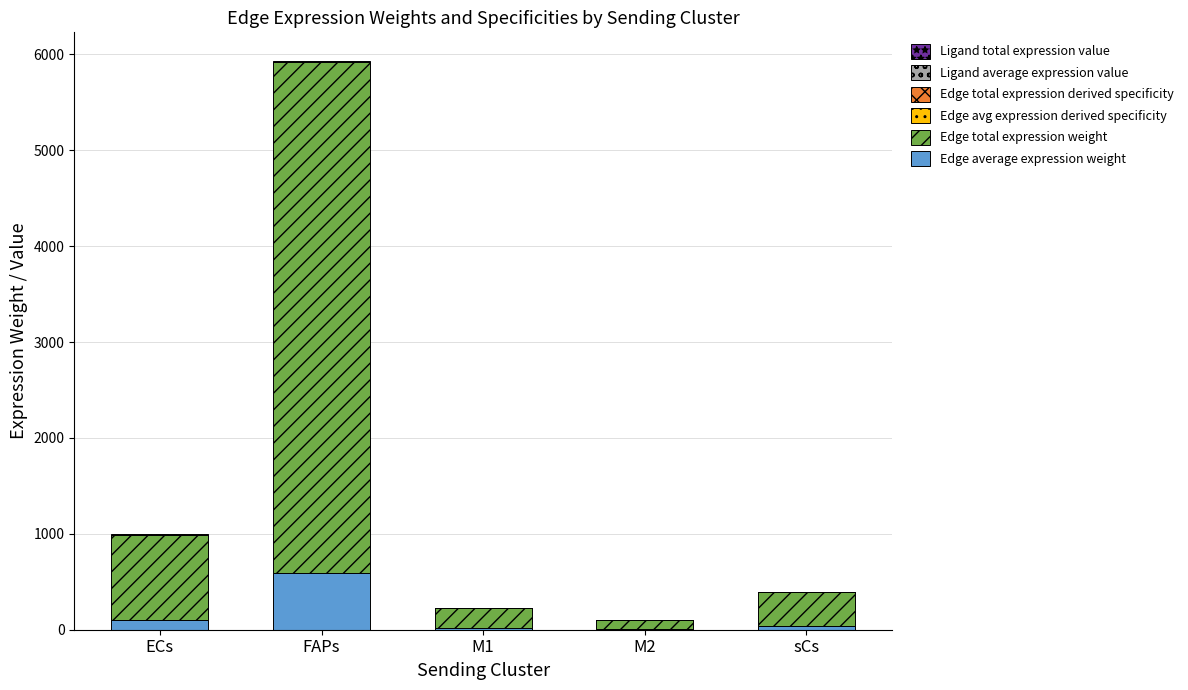

At which category is the sum across all series the highest?

FAPs